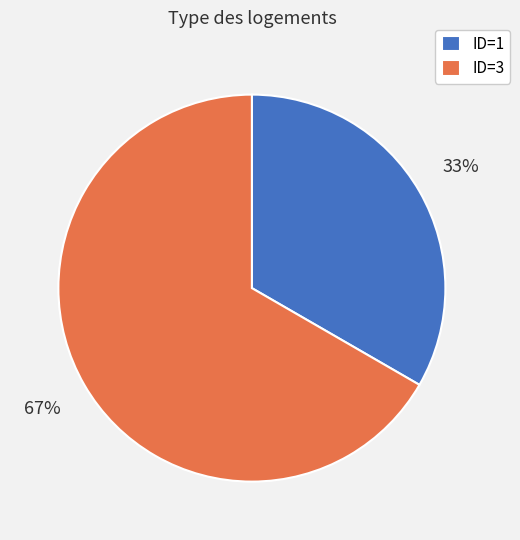

What is the ratio of the value at ID=1 to the value at ID=3?

0.5